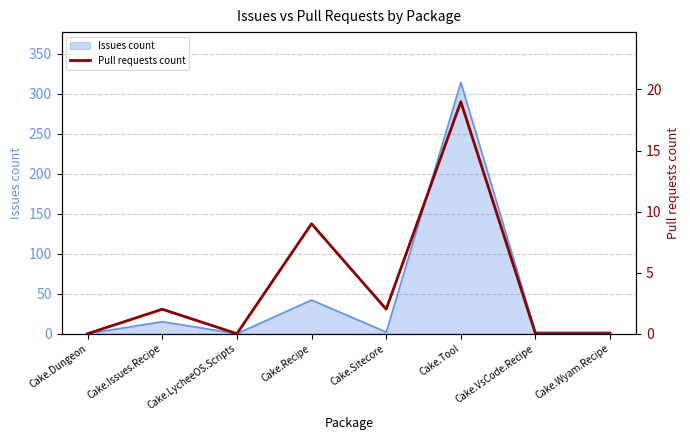

The Issues count series shows 15 at Cake.Issues.Recipe. True or false?

True